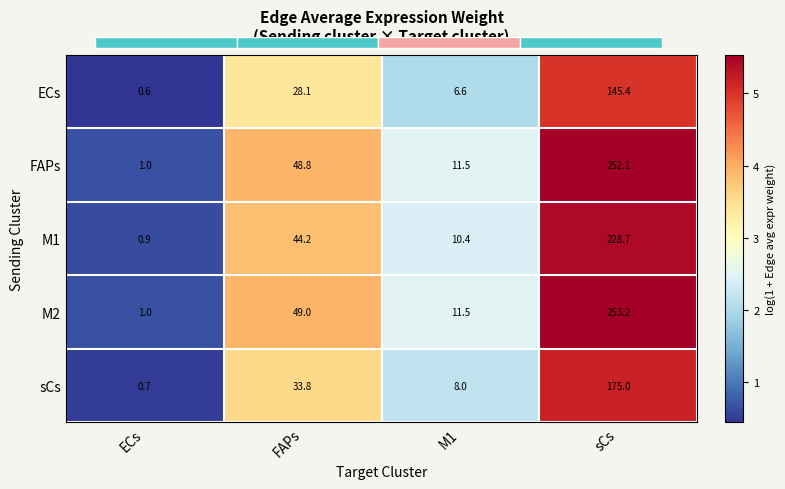

At which label does FAPs reach its peak?

sCs